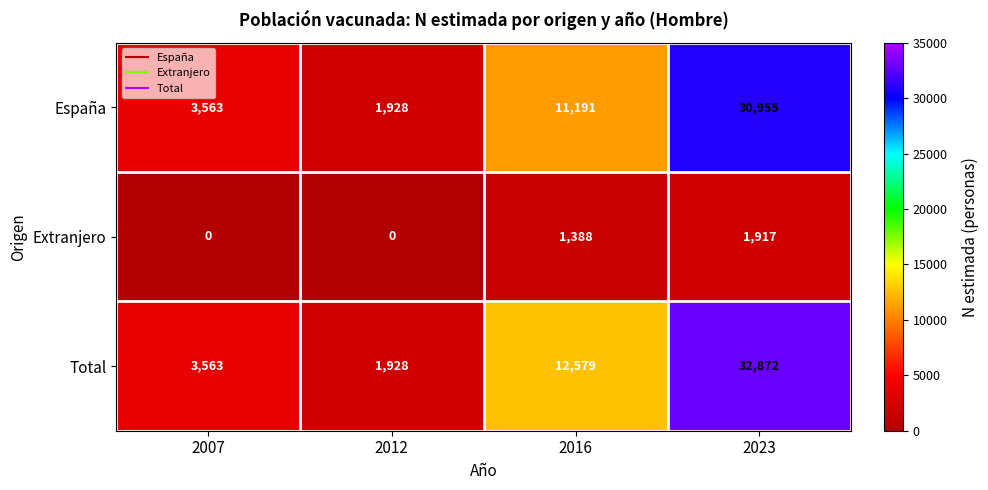

How many categories are shown in the chart?

4